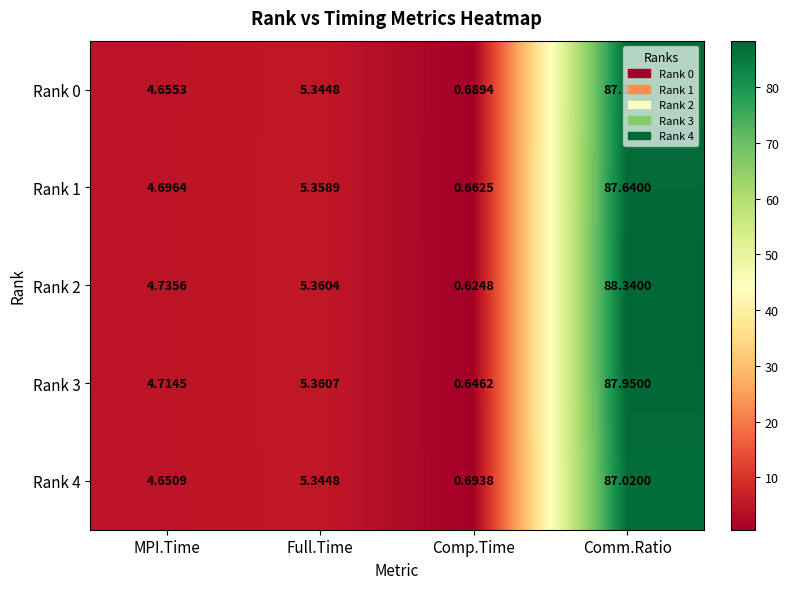

At which category does the chart reach its peak across all series?

Comm.Ratio